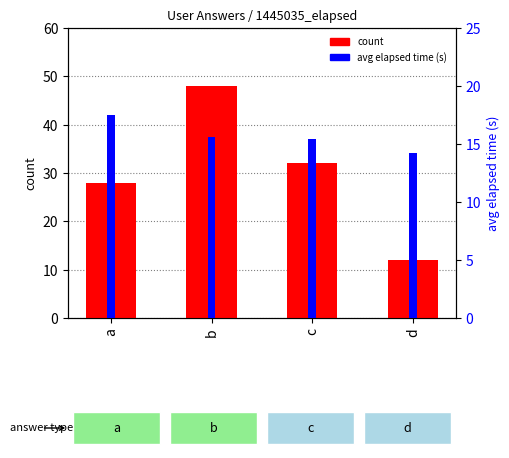

What is the sum of all count values?

120.0